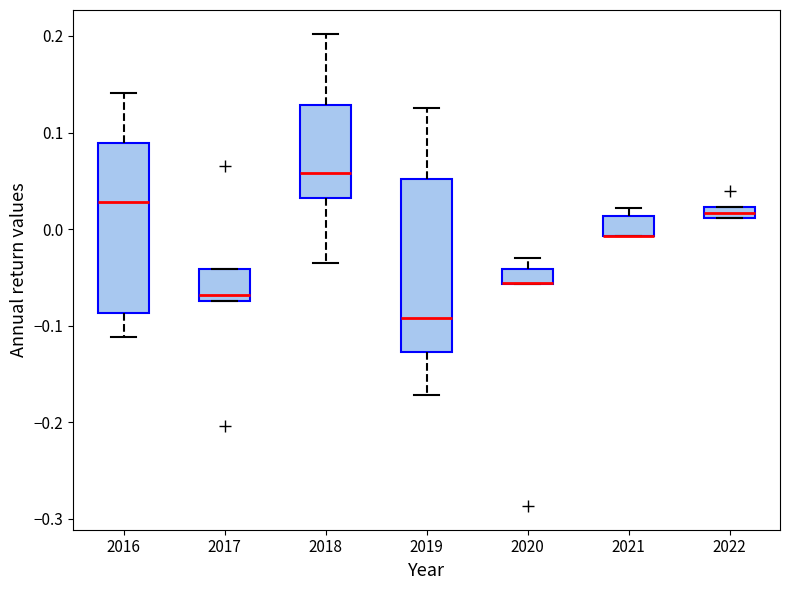

Where does the upper whisker of the box at x = 2018 end on the y-axis? The values are not printed on the chart, so give them approximately, as read against the axis.

0.20